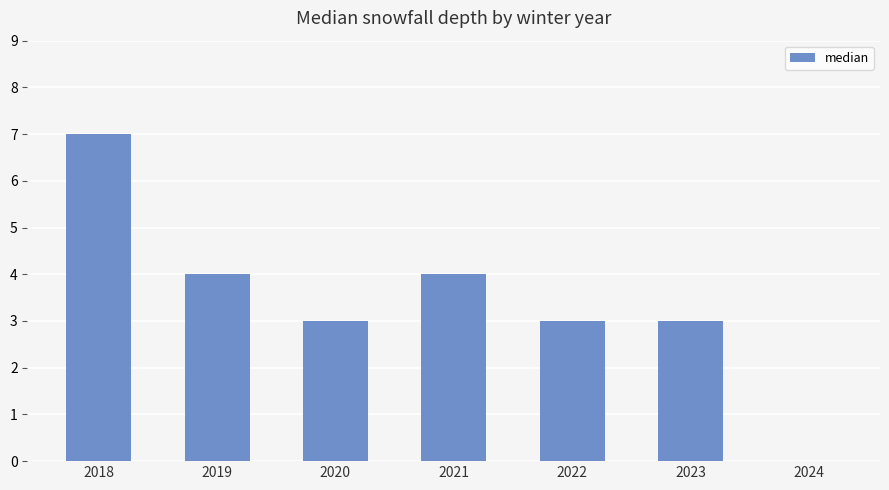

What is the greatest value displayed?

7